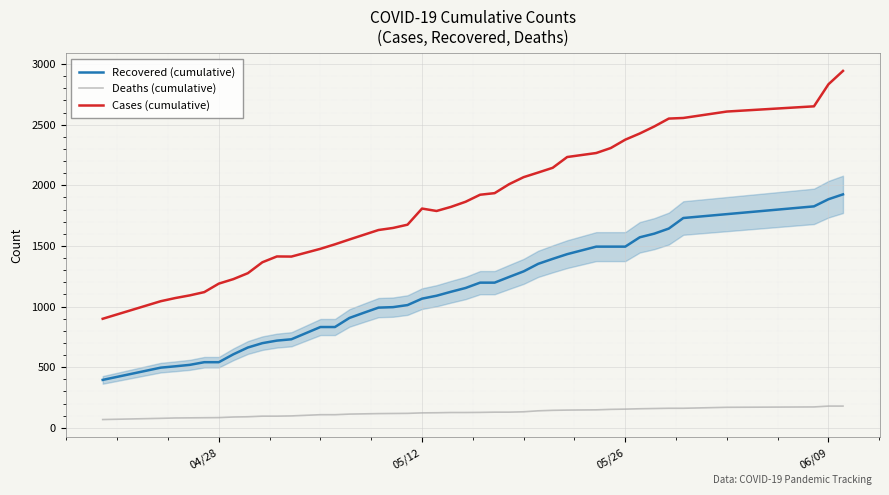

True or false: Deaths (cumulative) and Cases (cumulative) intersect in this chart.

False